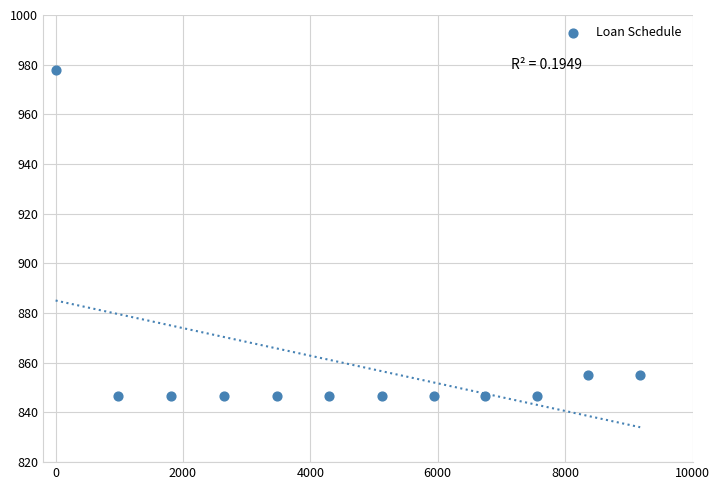

What is the average Y value?

859.1